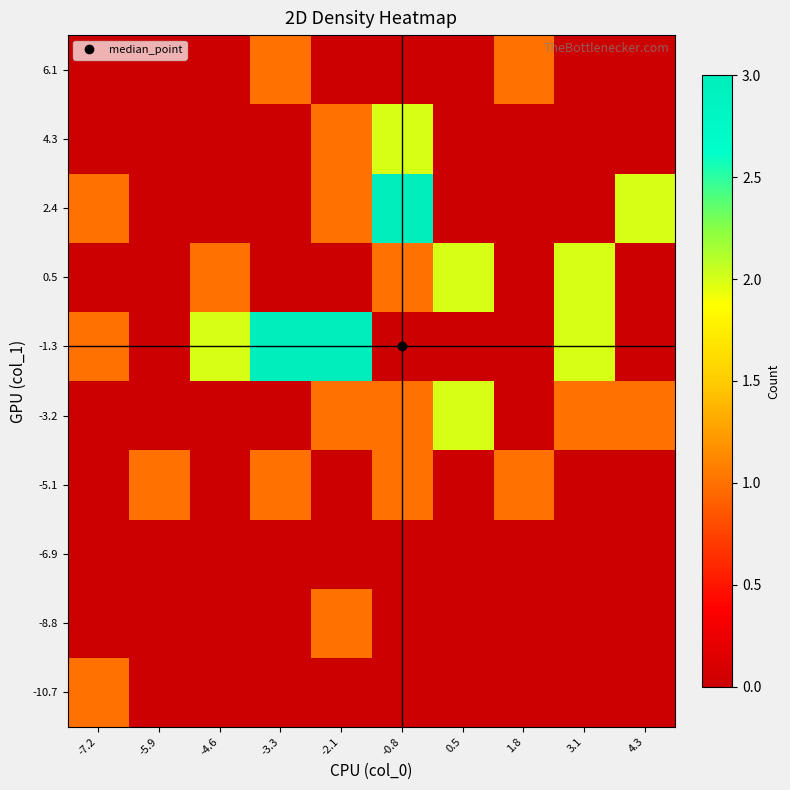

What is the total value across all series at -4.6?

3